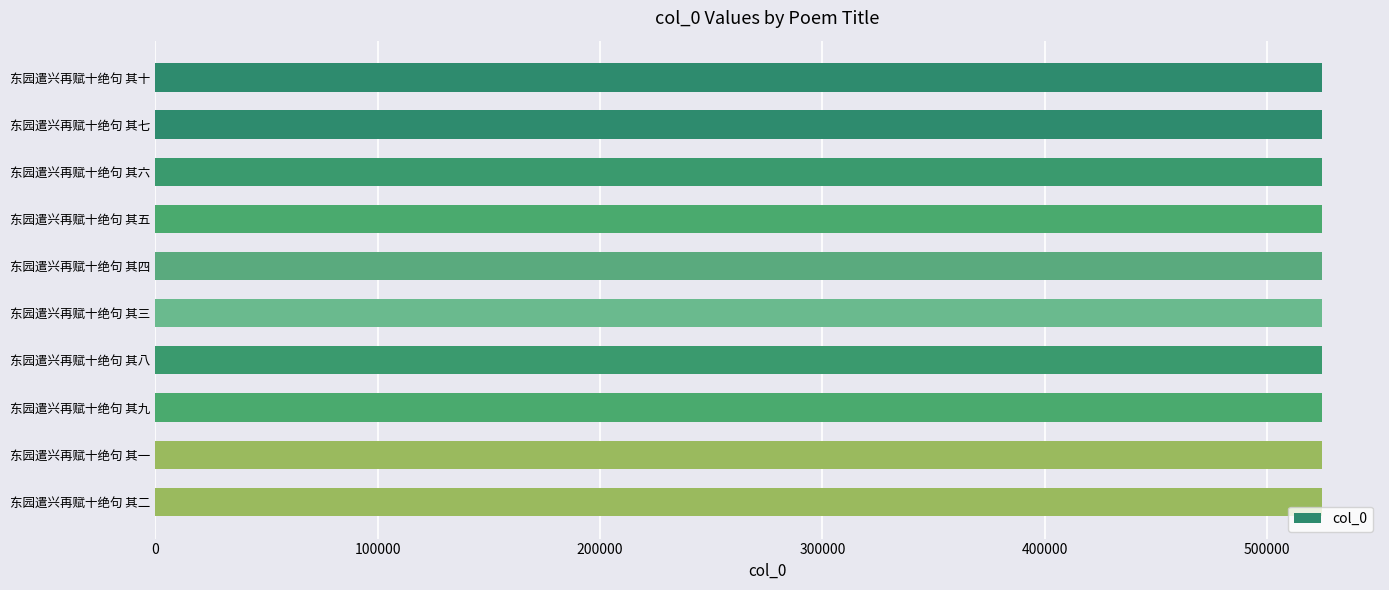

How many bars are there in total?

10